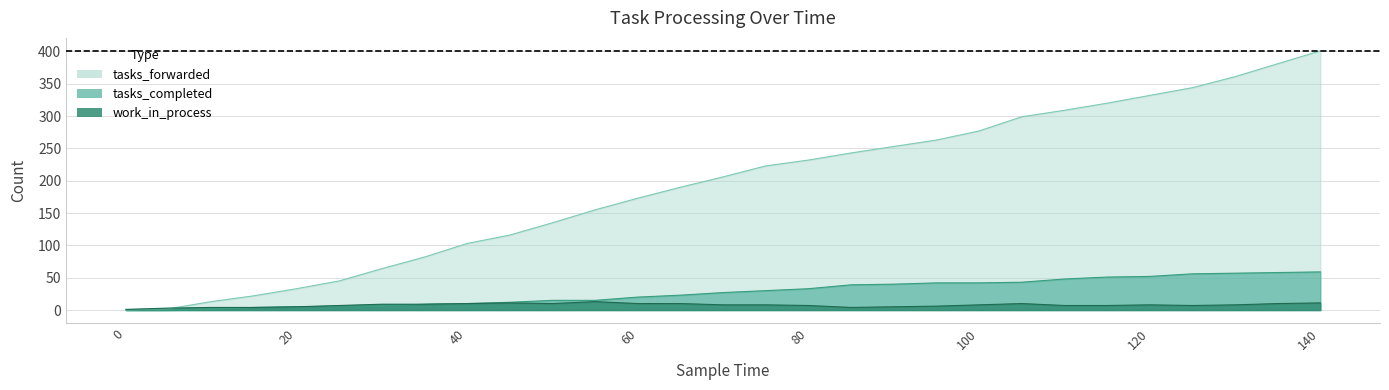

At how many categories does at least one series exceed 275?

9